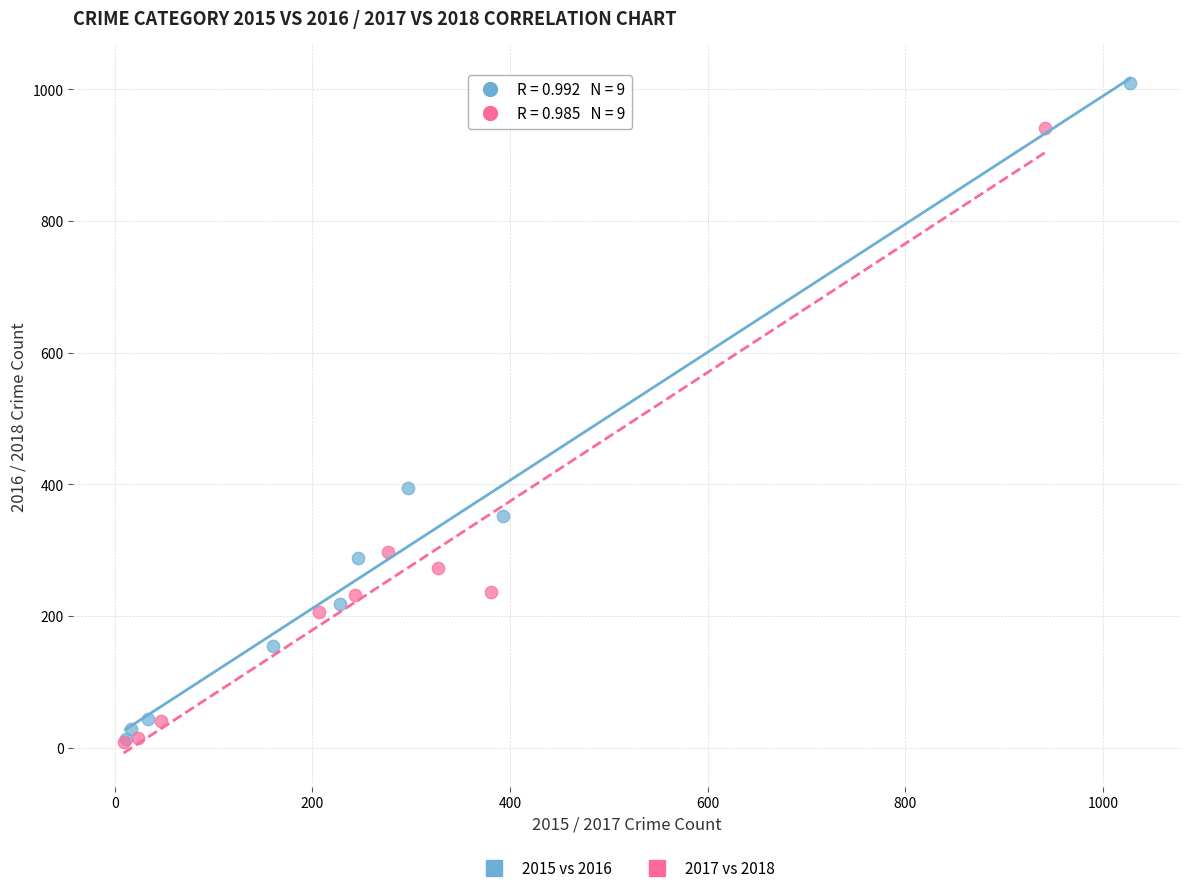

What are all the series names shown in the legend?

2015 vs 2016, 2017 vs 2018